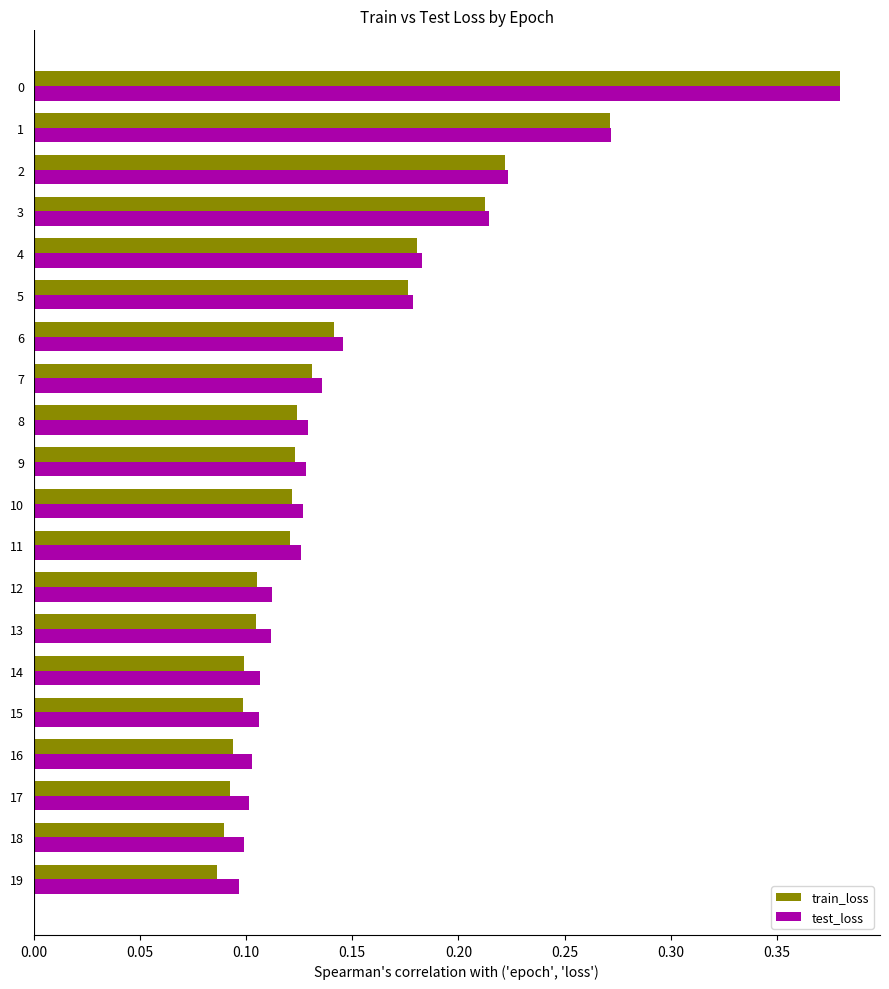

Which series has the largest total across all categories?

test_loss